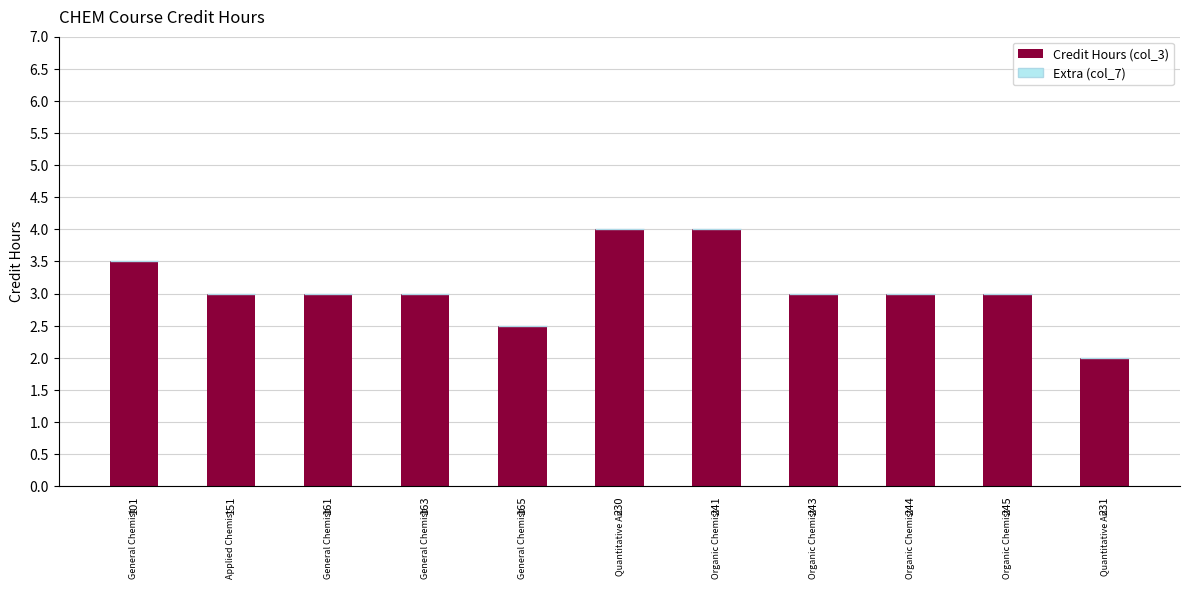

Is it true that the value at 231 is 1.0?

False